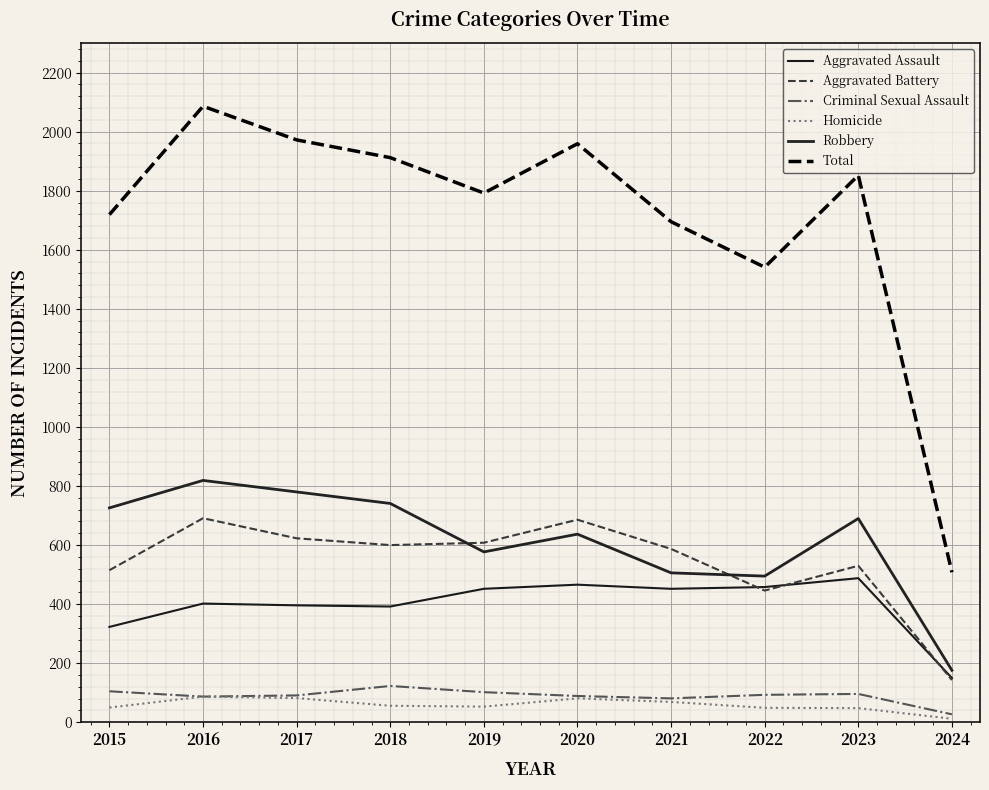

What is the lowest value of the Aggravated Assault series?

150